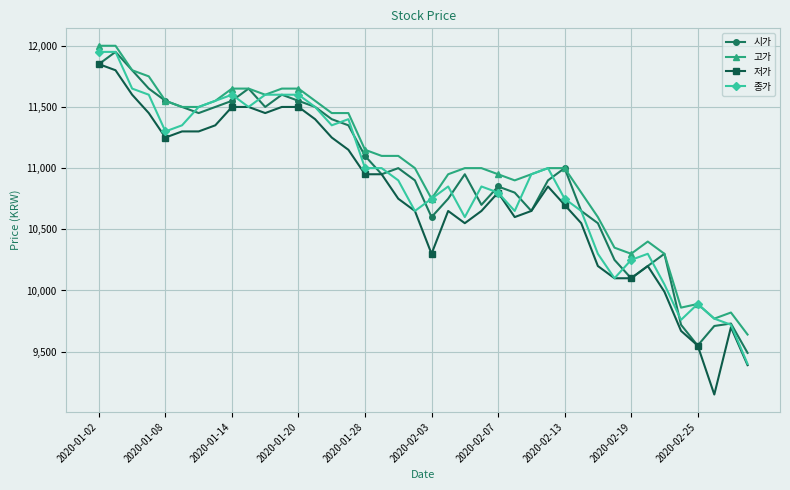

What is the value of the 시가 point at the 5th from the left?

11550